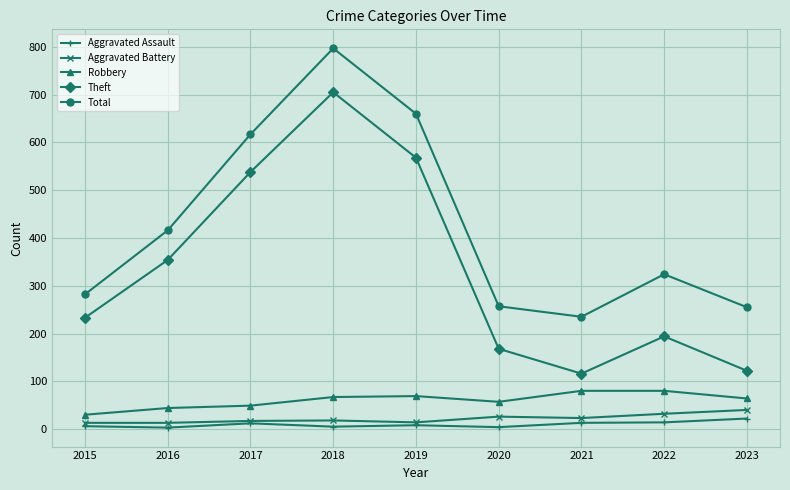

The Theft series shows 168 at 2020. True or false?

True